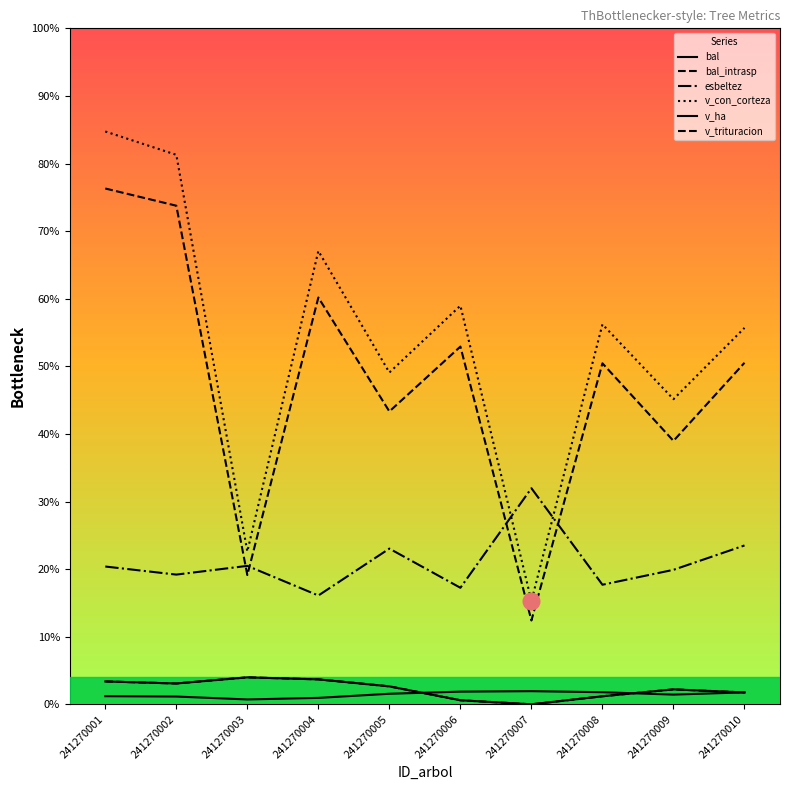

Does the chart have visible grid lines?

No